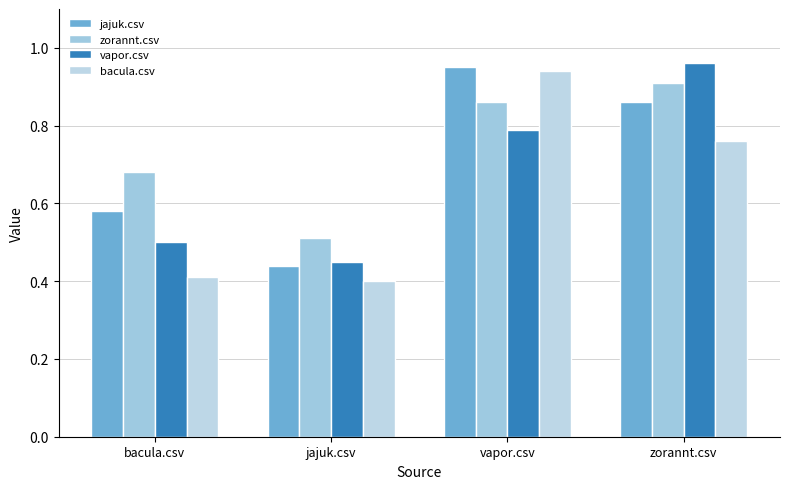

Does the chart contain any negative values?

No